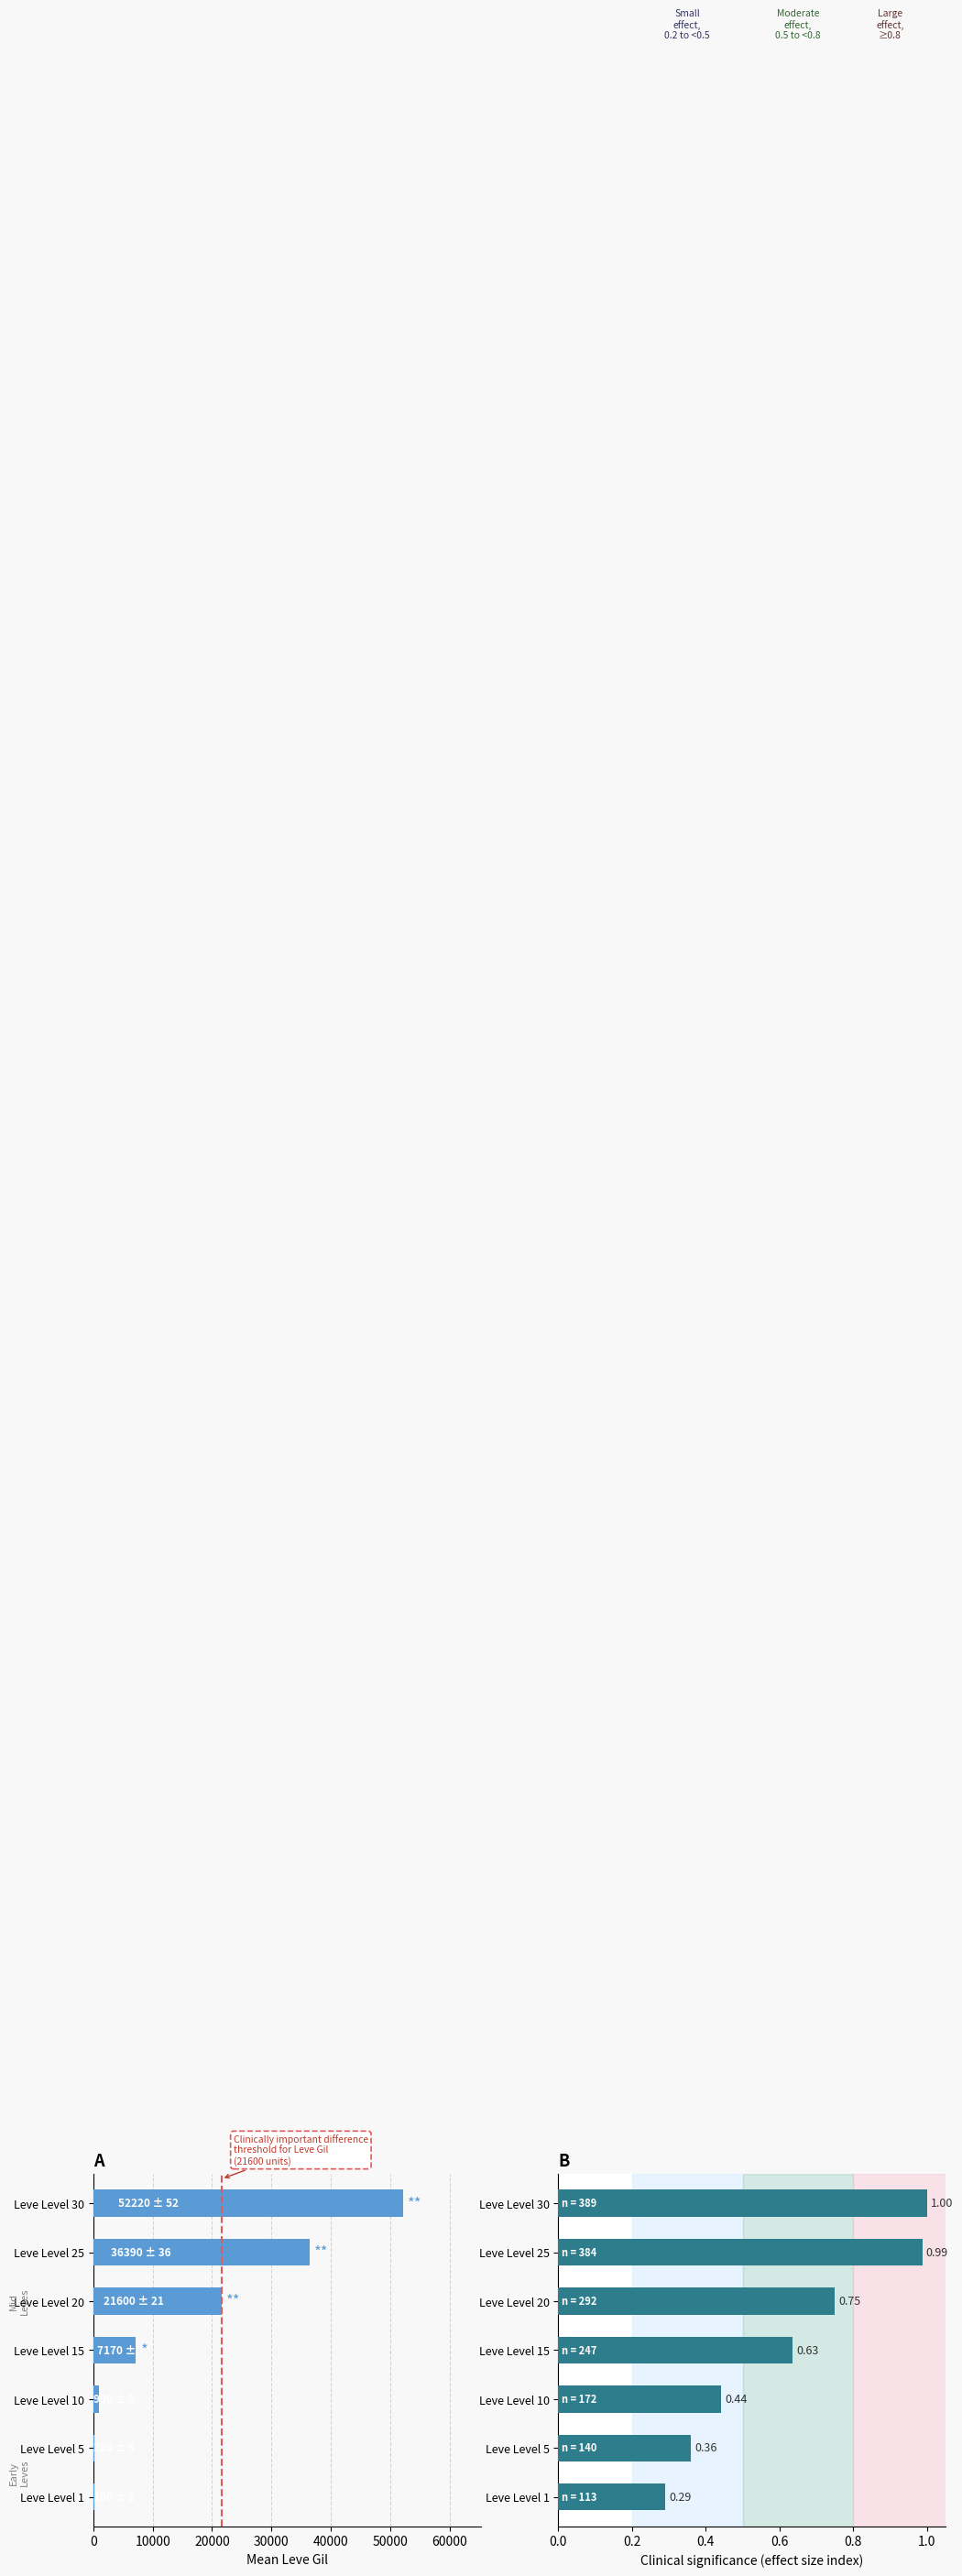

True or false: Effect Size (Leve Amount Index) has a value of 0.3 at 20000.

False